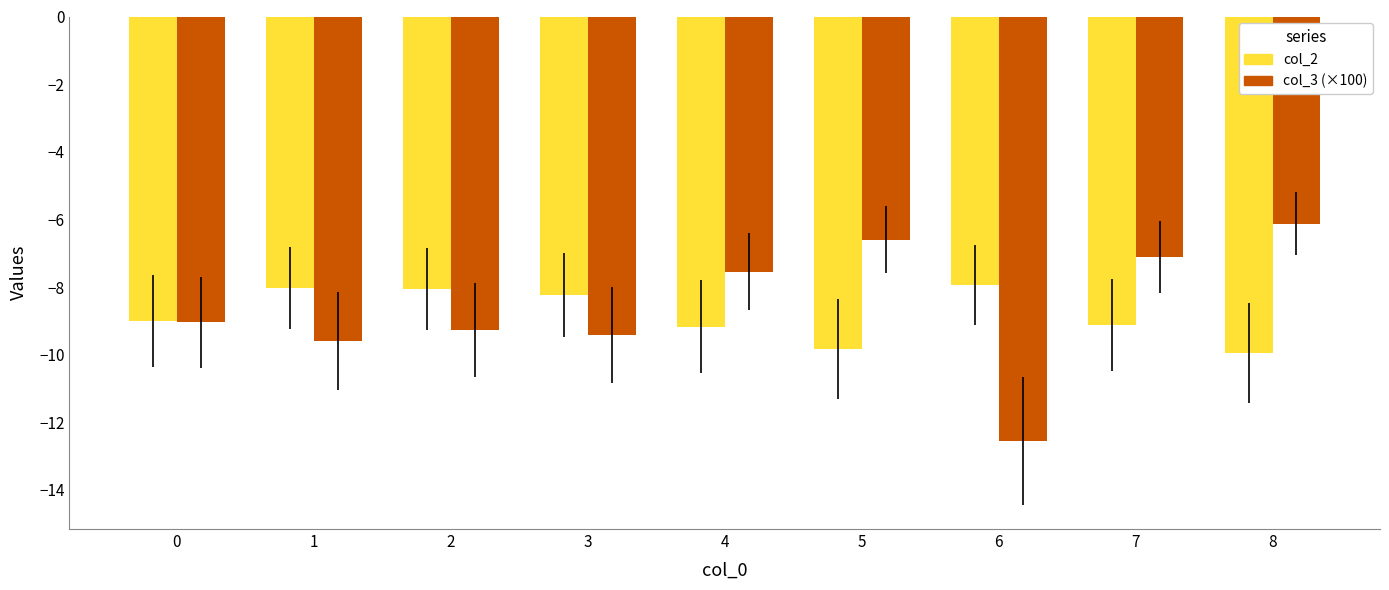

The value of col_3 (×100) at 8 is -6.1. True or false?

True